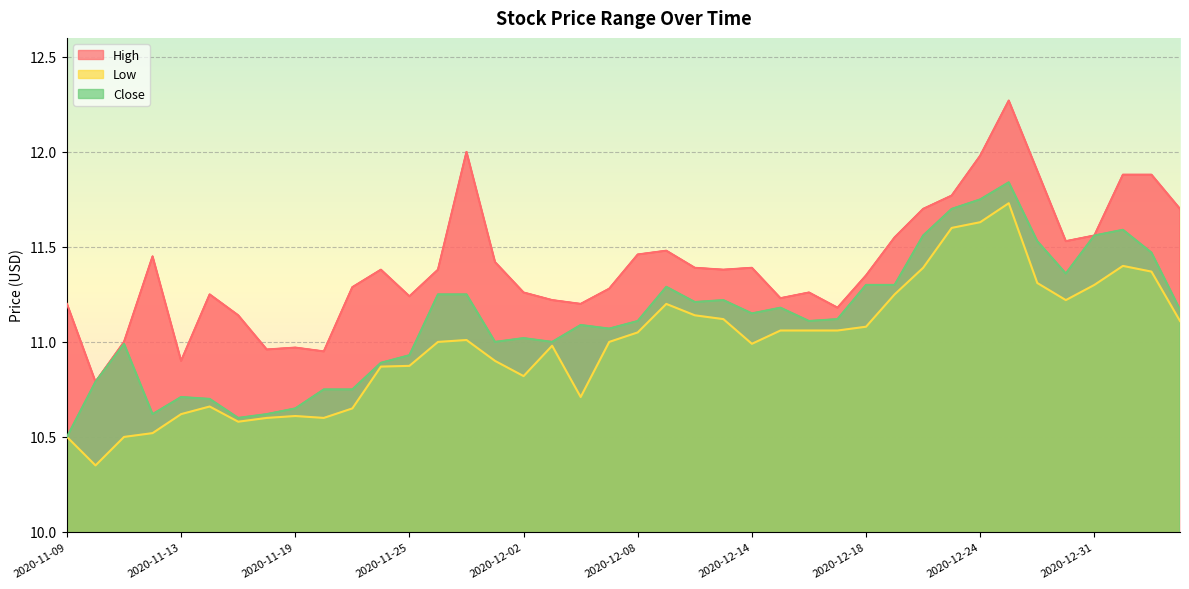

List the labels in order of Close value, smallest first.

2020-11-09, 2020-11-17, 2020-11-12, 2020-11-18, 2020-11-19, 2020-11-16, 2020-11-13, 2020-11-20, 2020-11-23, 2020-11-10, 2020-11-24, 2020-11-25, 2020-11-11, 2020-12-01, 2020-12-03, 2020-12-02, 2020-12-07, 2020-12-04, 2020-12-08, 2020-12-16, 2020-12-17, 2020-12-14, 2021-01-06, 2020-12-15, 2020-12-10, 2020-12-11, 2020-11-27, 2020-11-30, 2020-12-09, 2020-12-18, 2020-12-21, 2020-12-30, 2021-01-05, 2020-12-29, 2020-12-22, 2020-12-31, 2021-01-04, 2020-12-23, 2020-12-24, 2020-12-28